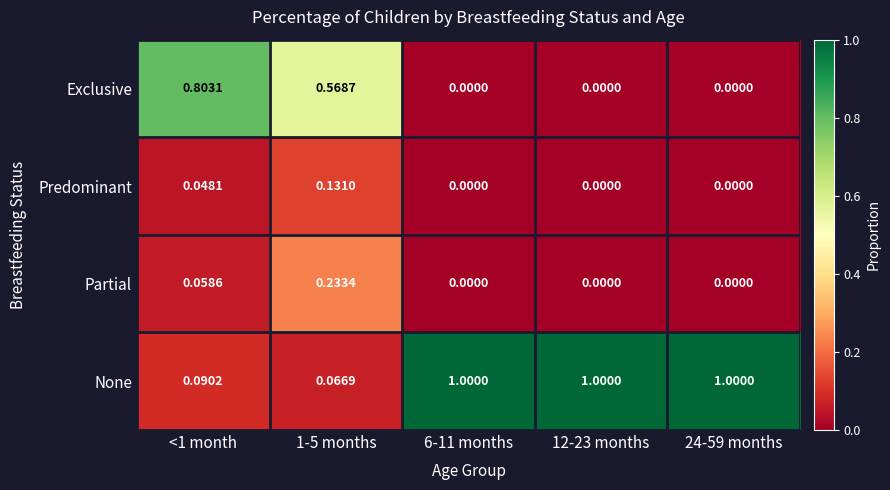

Is the value of Partial at 24-59 months greater than the value of None at 12-23 months?

No